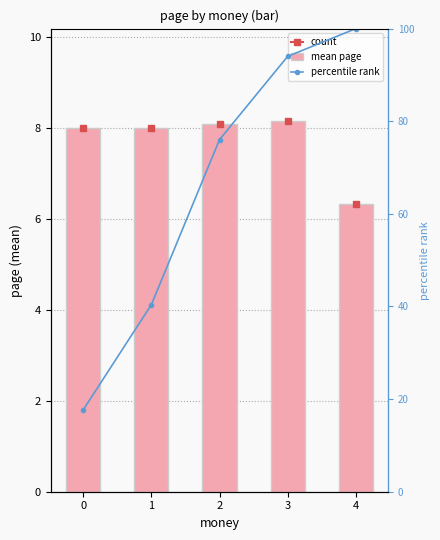

What is the value of the percentile rank bar at the 5th from the left?

100.0